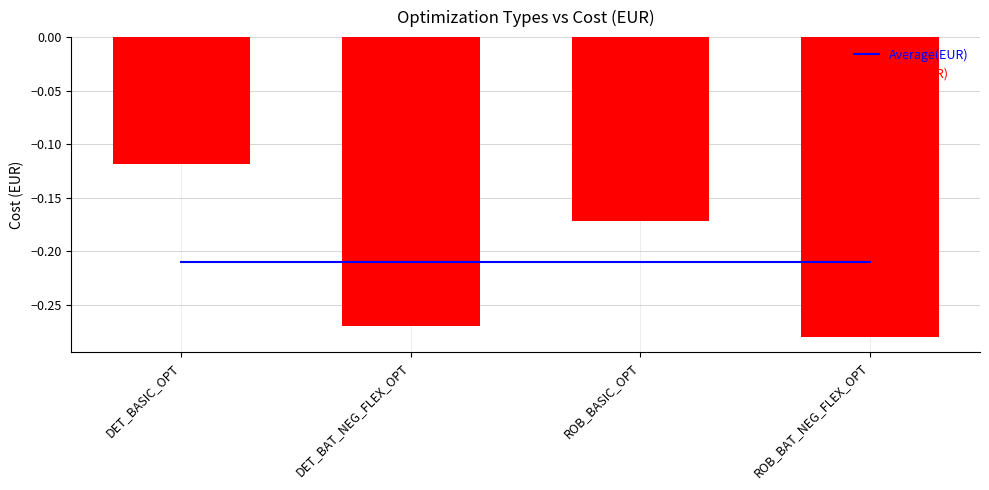

Which series has the largest total across all categories?

Average(EUR)